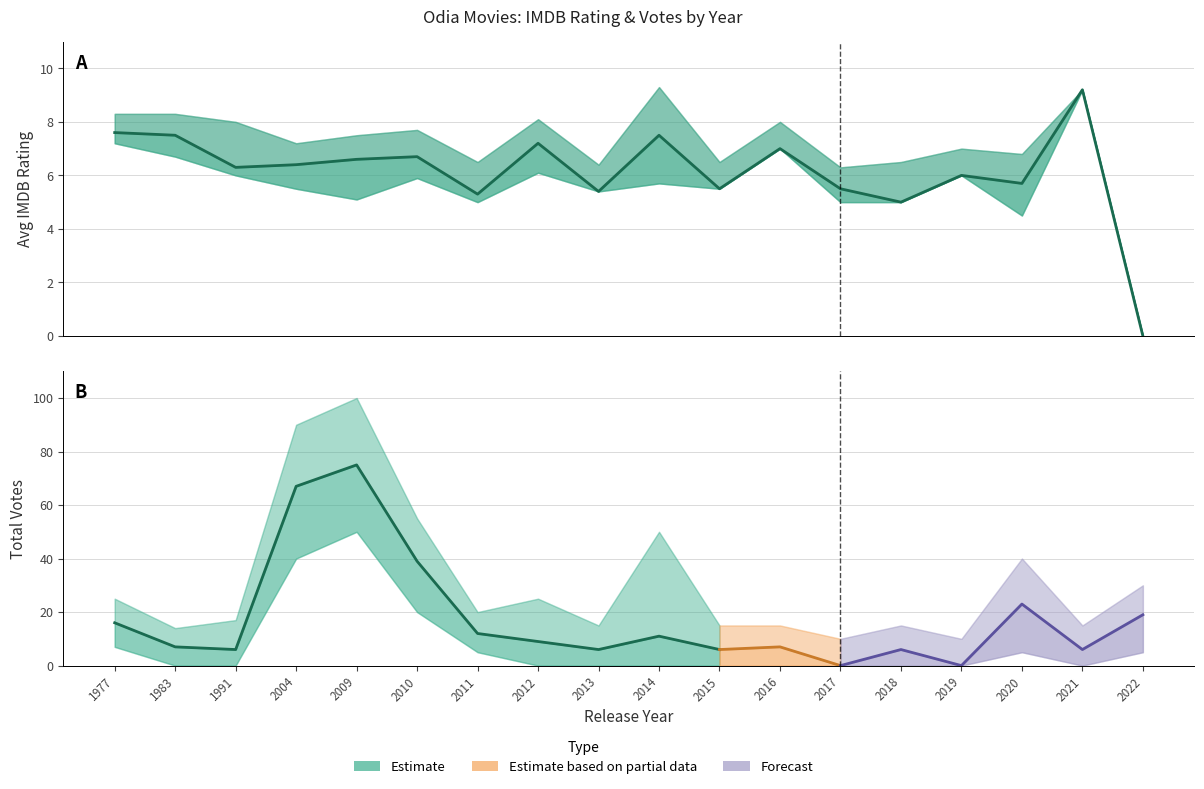

True or false: Total Votes has more than 2 points higher than both neighbors.

True